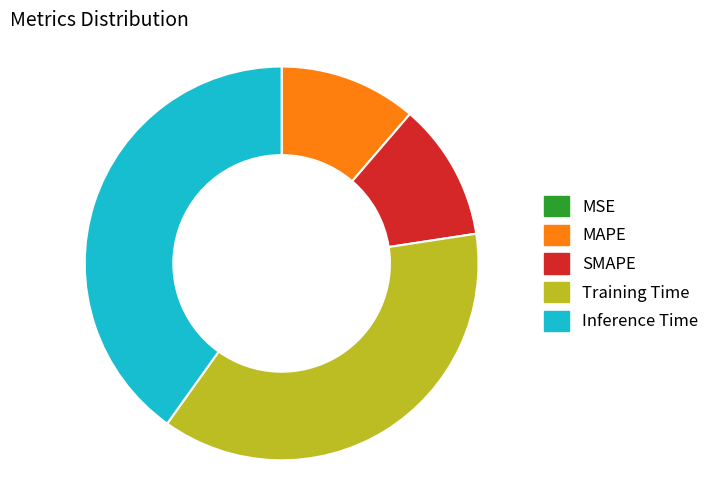

Between MAPE and Training Time, which is larger?

Training Time